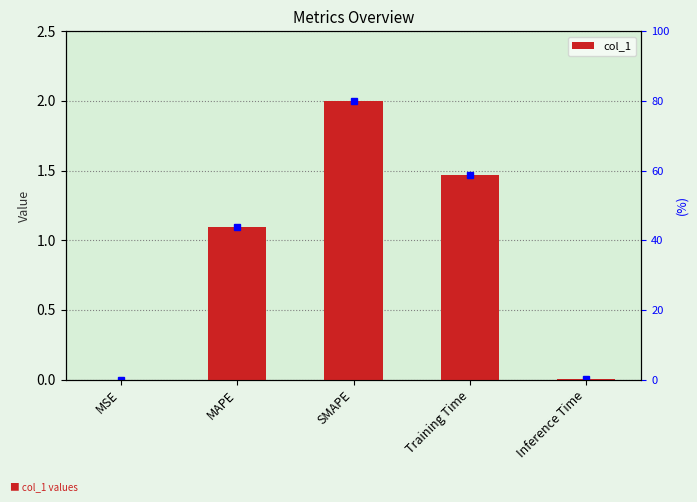

What is the average value?

0.9